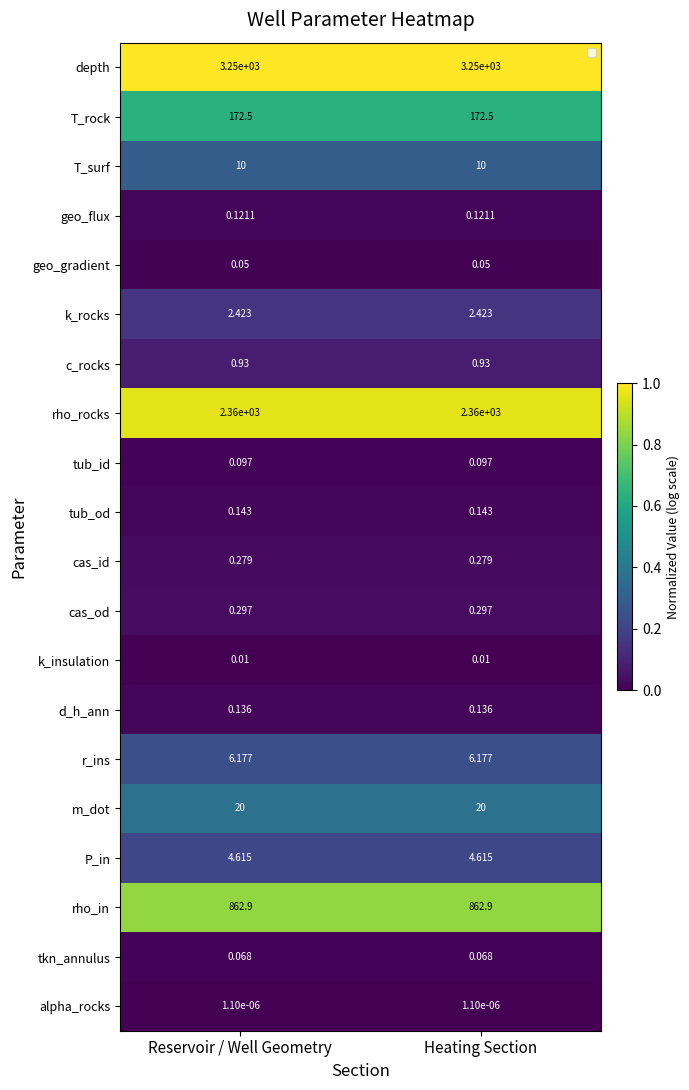

Rank the series at Heating Section from lowest to highest value.

alpha_rocks, k_insulation, geo_gradient, tkn_annulus, tub_id, geo_flux, d_h_ann, tub_od, cas_id, cas_od, c_rocks, k_rocks, P_in, r_ins, T_surf, m_dot, T_rock, rho_in, rho_rocks, depth